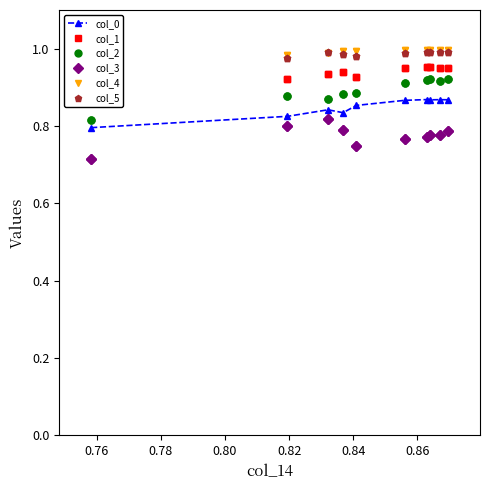

How many series are shown in this chart?

6